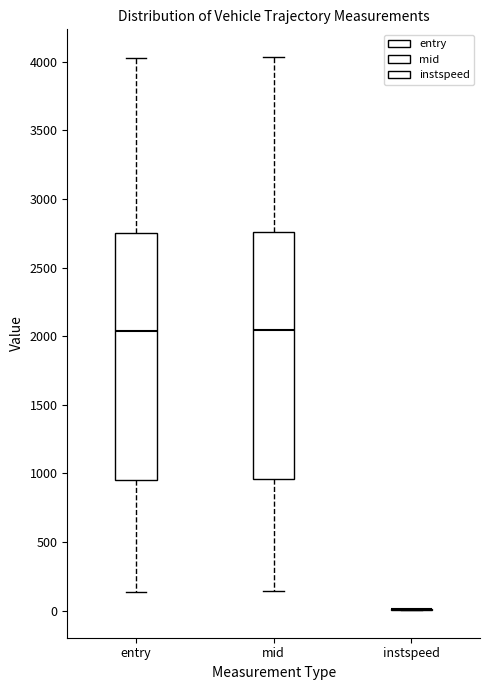

Reading left to right, read every box against the y-axis: the position of its median line, the range the box covers, and the ends of its whiskers. The values are not printed on the chart, so give them approximately, as read against the axis.

entry: median 2050, box 950 to 2750, whiskers 150 to 4050
mid: median 2050, box 950 to 2750, whiskers 150 to 4050
instspeed: box collapsed to a line at 0, whiskers 0 to 0